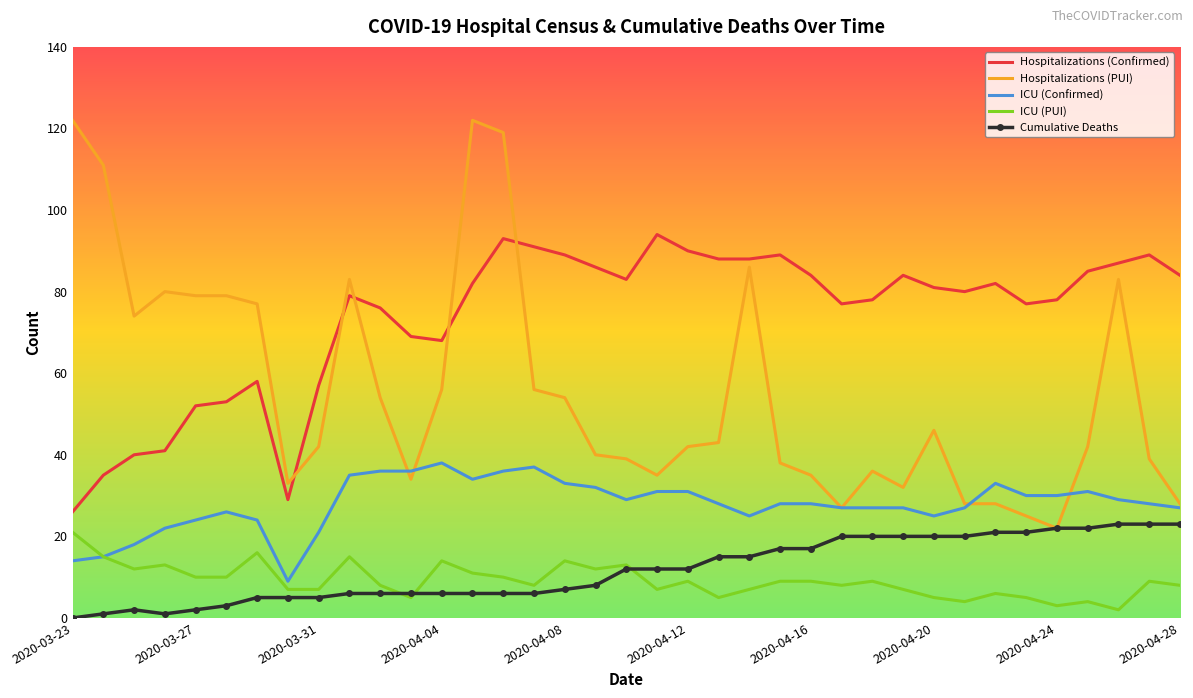

Which series has the largest total across all categories?

Hospitalizations (Confirmed)